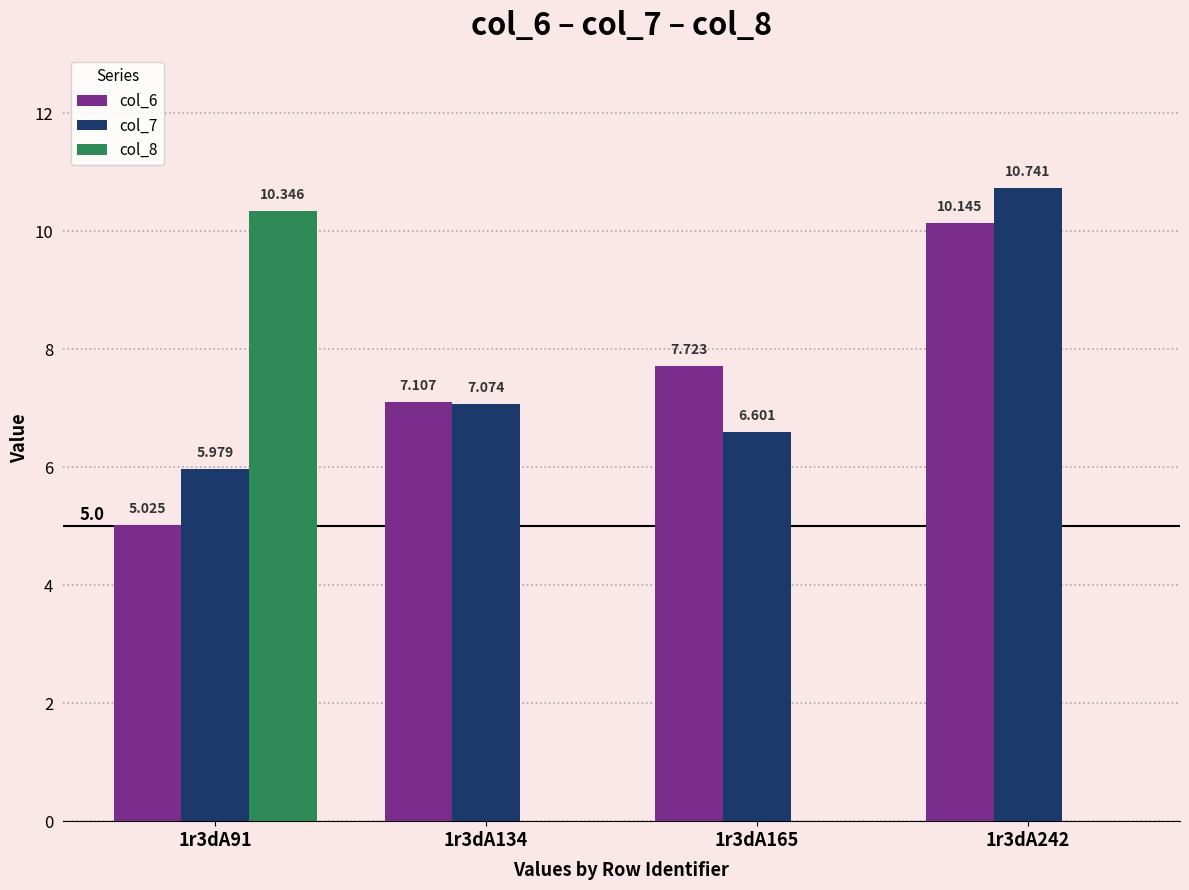

Is the value of col_6 at 1r3dA242 greater than the value of col_7 at 1r3dA134?

Yes